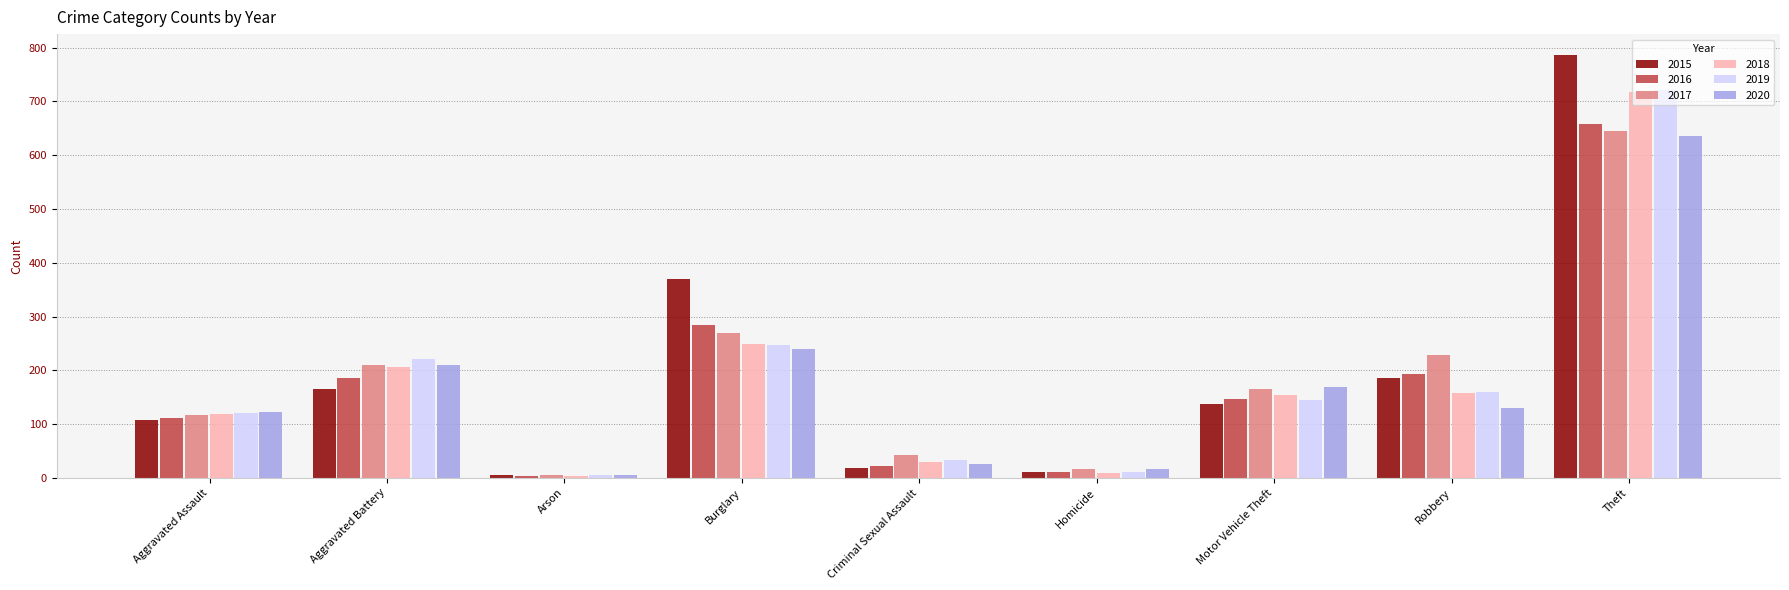

Is the value of 2019 at Theft greater than the value of 2016 at Criminal Sexual Assault?

Yes